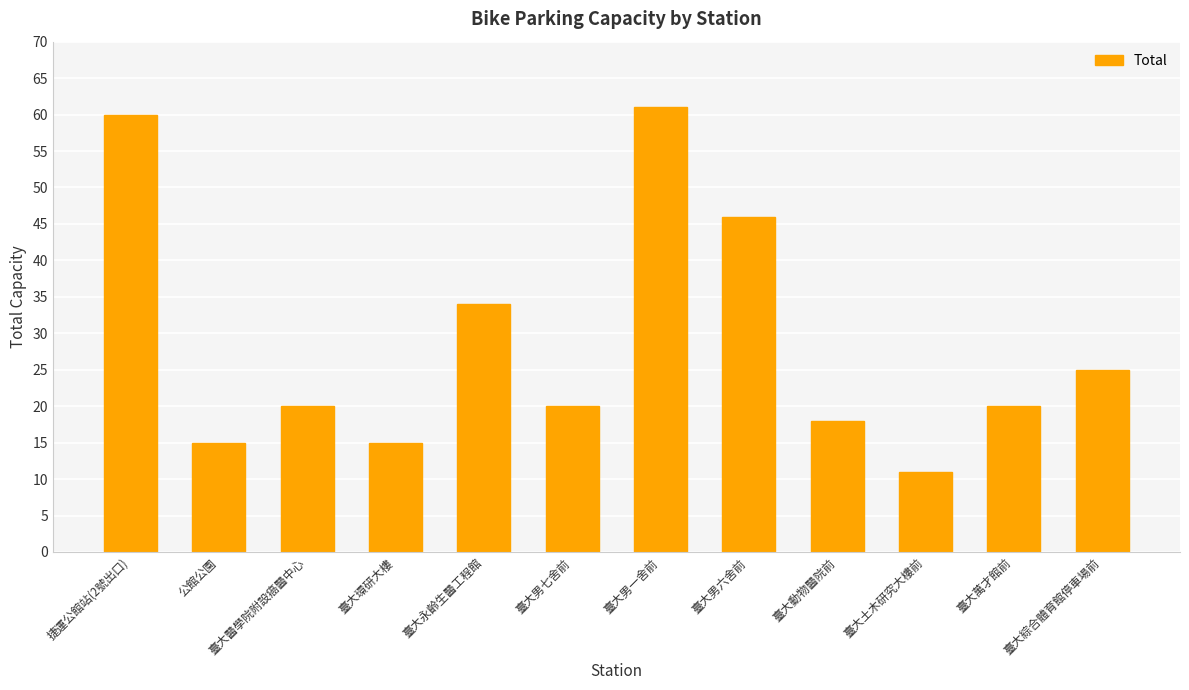

Reading left to right, extract all data points from this chart.

60	15	20	15	34	20	61	46	18	11	20	25